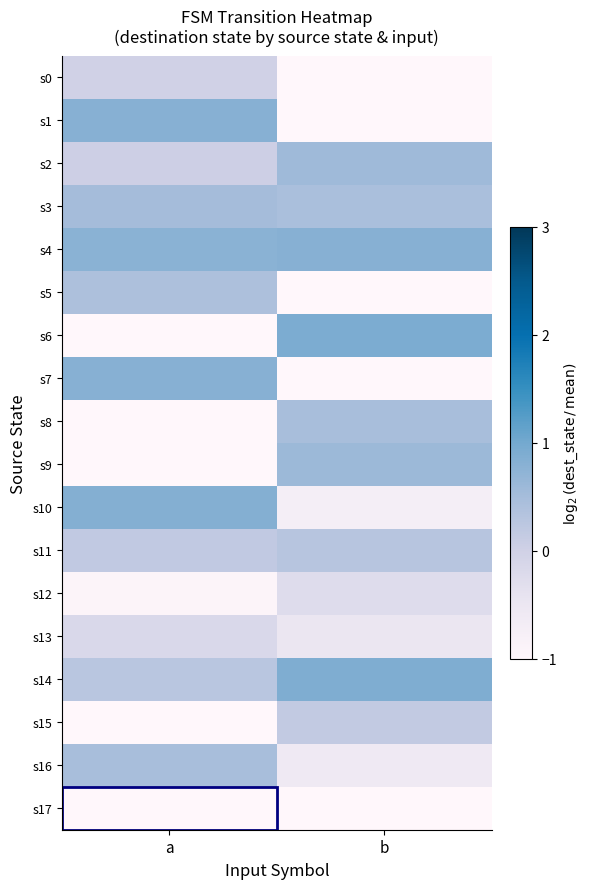

Which series has the largest total across all categories?

s4